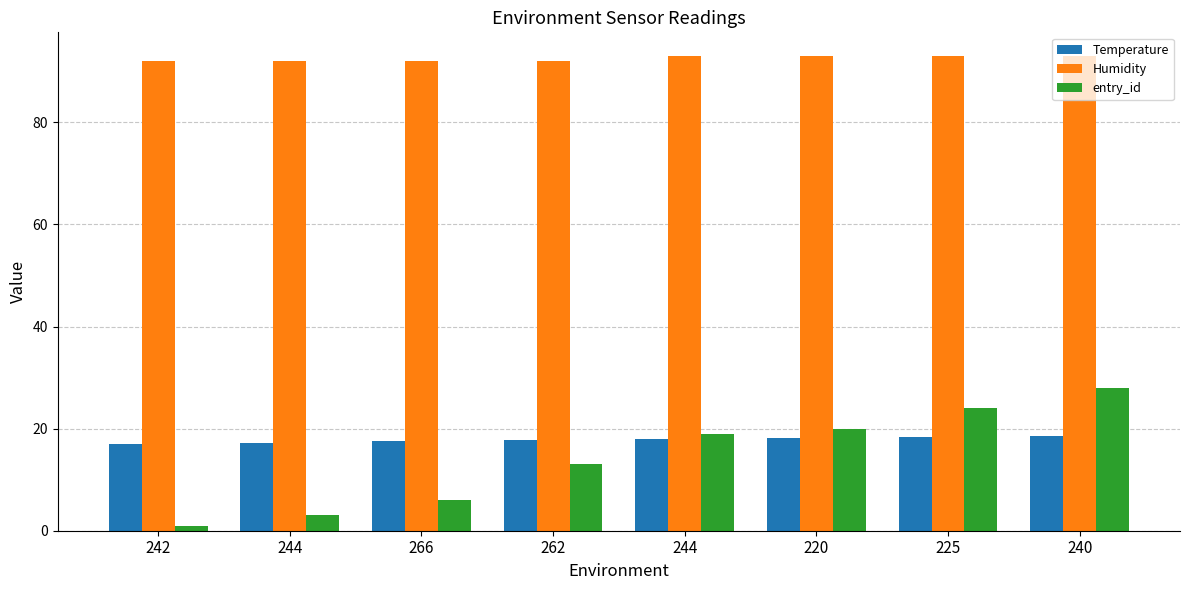

What is the sum of all Temperature values?

142.6